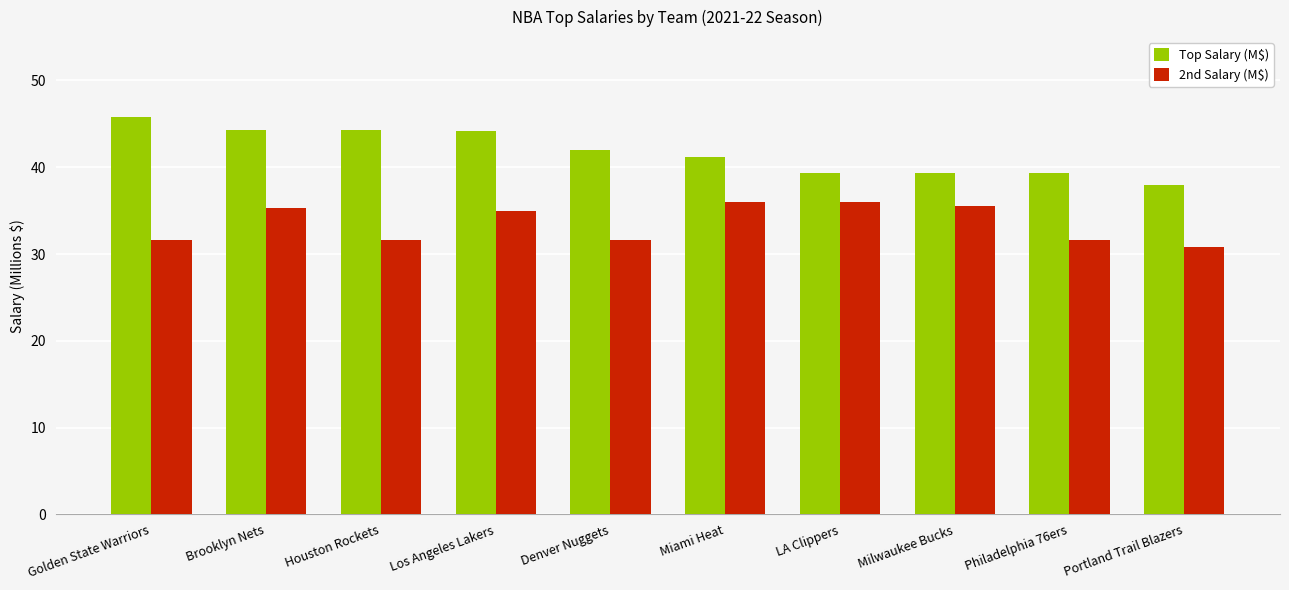

How many values in the 2nd Salary (M$) series are below 35?

5